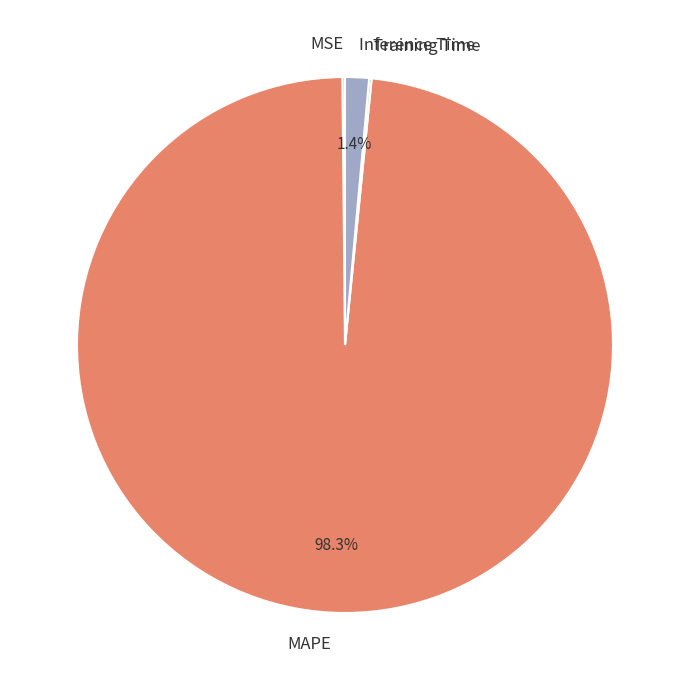

Between Inference Time and MAPE, which is larger?

MAPE